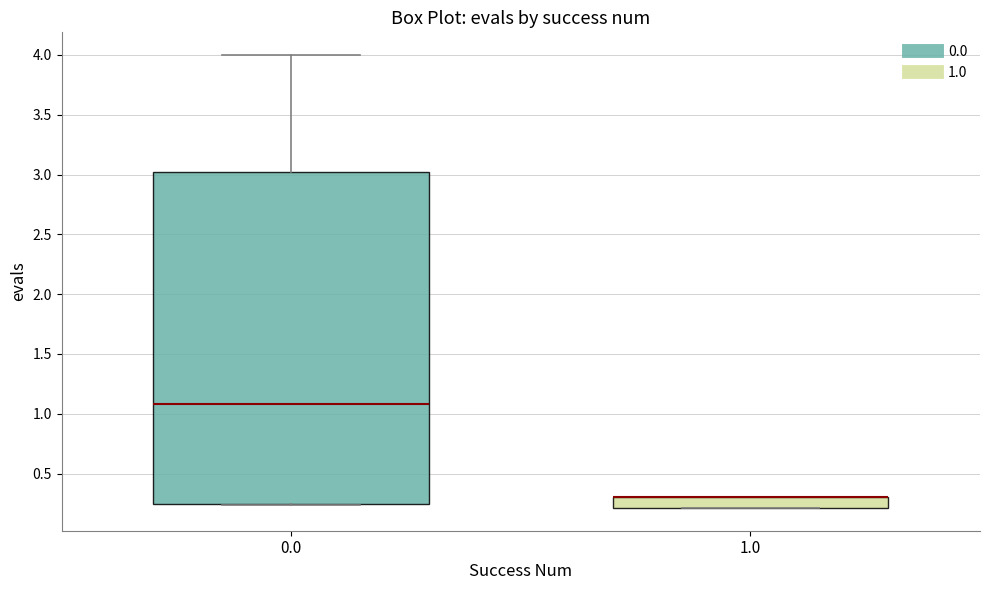

Reading left to right, transcribe this box plot: for each box, give where its median line is, the range the box spans, and where its two whiskers end, as read against the y-axis. The values are not printed on the chart, so give them approximately, as read against the axis.

0.0: median 1.10, box 0.25 to 3.00, whiskers 0.25 to 4.00
1.0: median 0.30 (drawn on the box's upper edge), box 0.20 to 0.30, whiskers 0.20 to 0.30